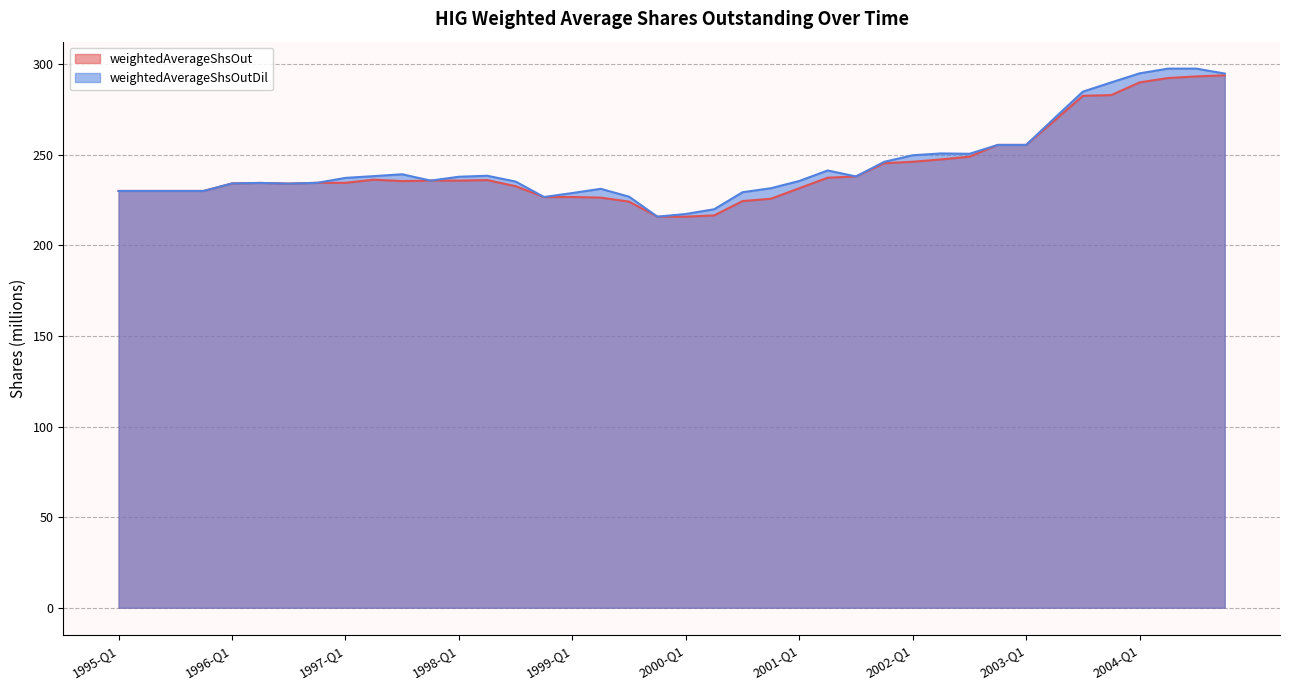

Rank the series by their average value, from lowest to highest.

weightedAverageShsOut, weightedAverageShsOutDil